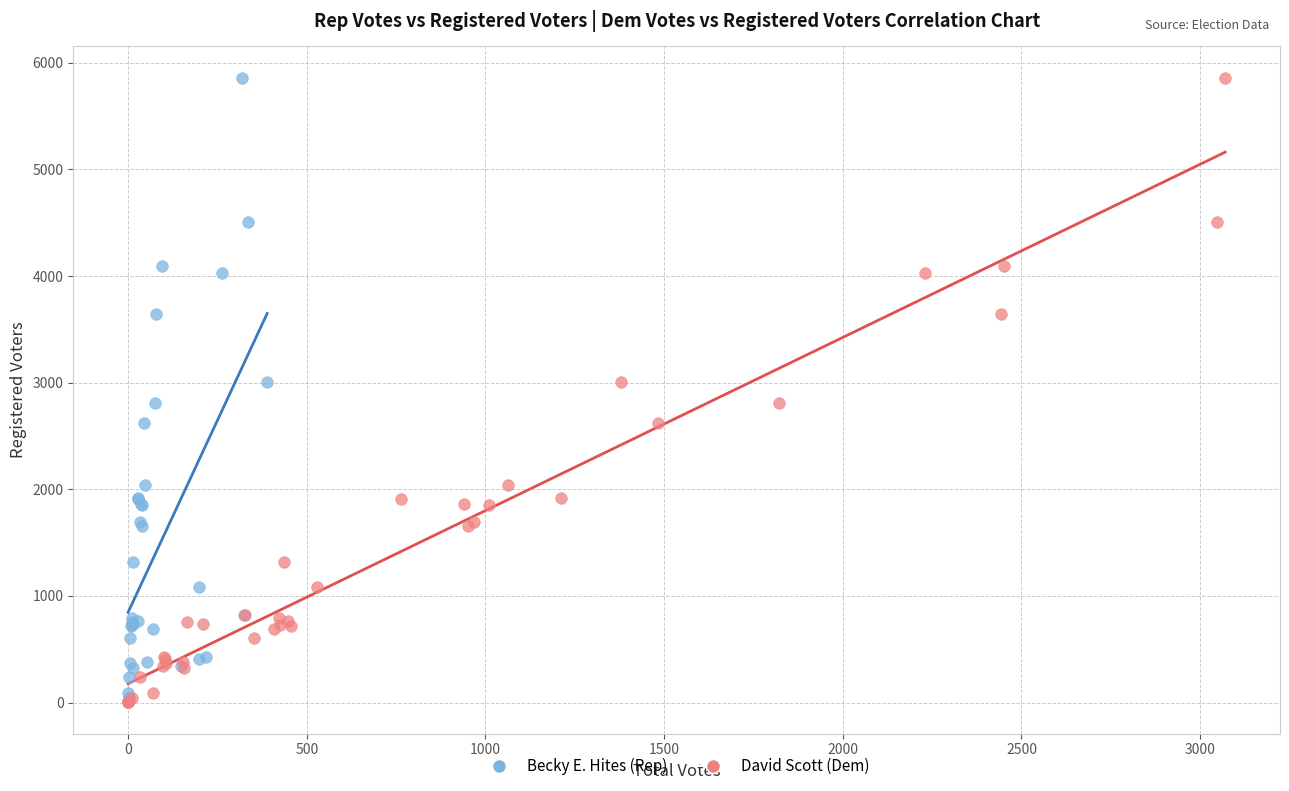

What are all the series names shown in the legend?

Becky E. Hites (Rep), David Scott (Dem)